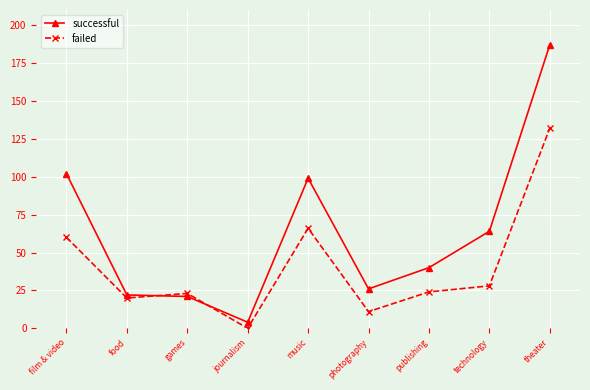

True or false: failed has a value of 132 at theater.

True